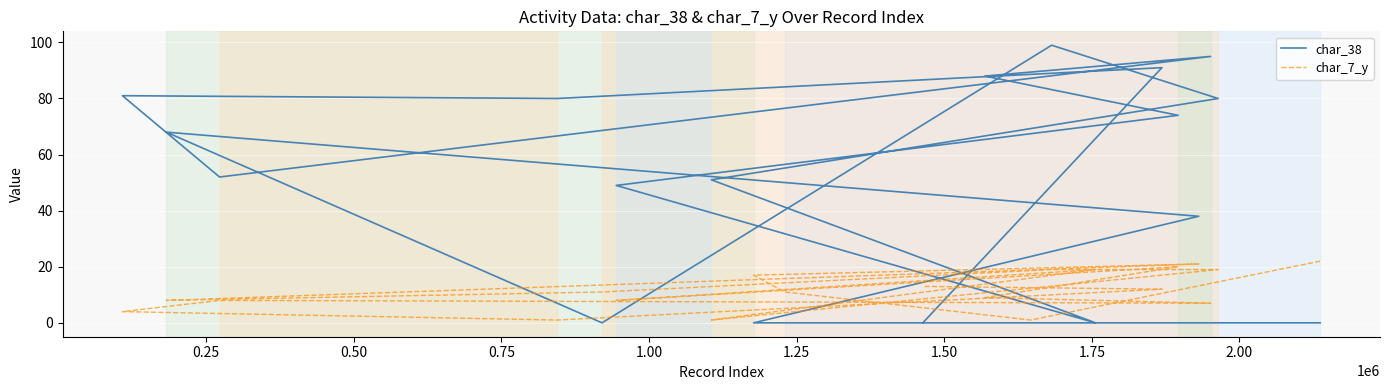

What are all the series names shown in the legend?

char_38, char_7_y